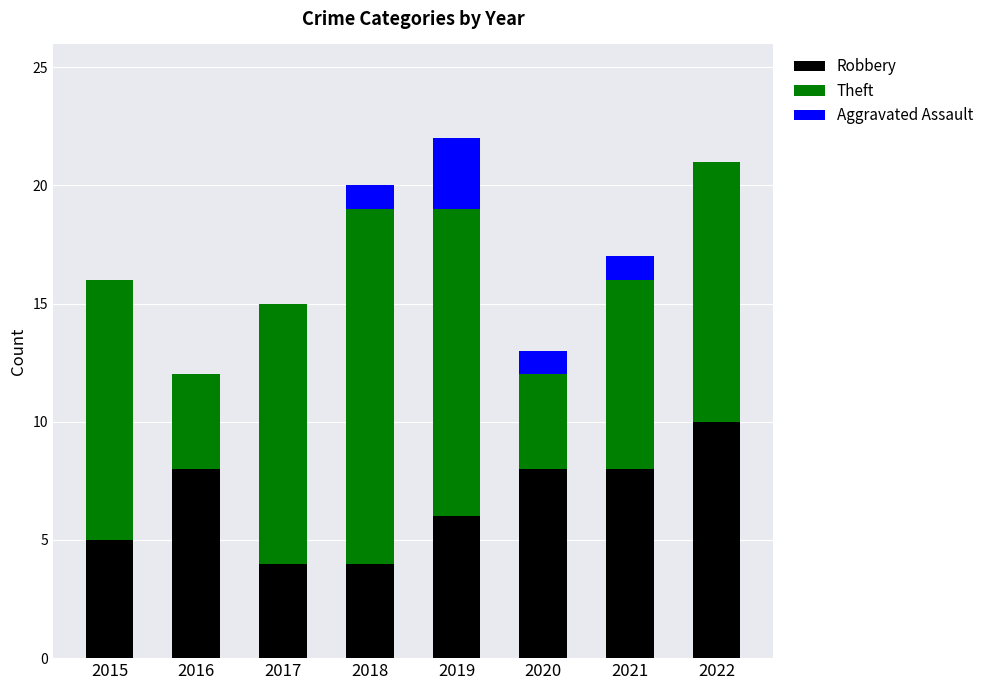

Reading left to right, what are the values for Robbery?

2015=5	2016=8	2017=4	2018=4	2019=6	2020=8	2021=8	2022=10